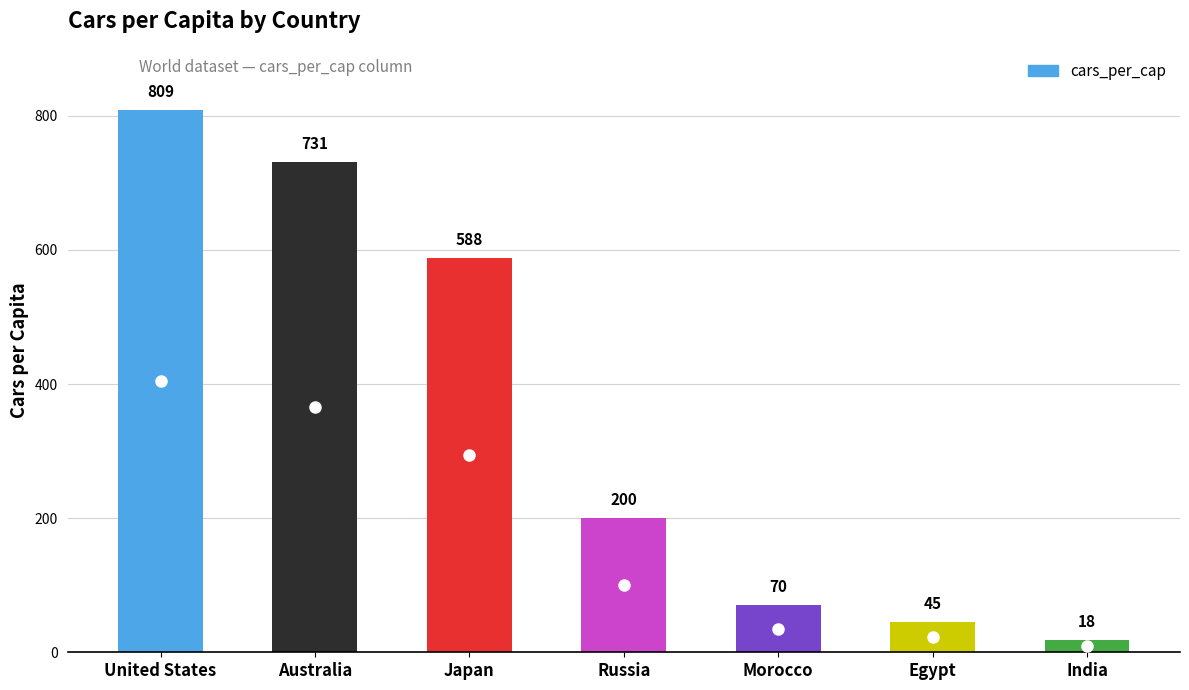

The value at Australia is 731. True or false?

True